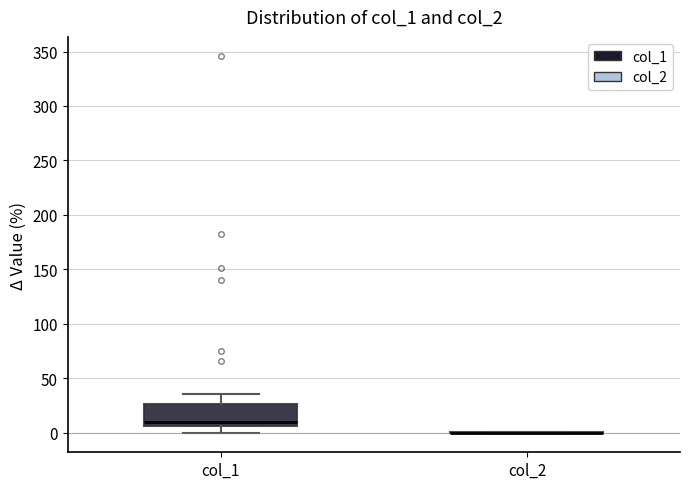

Which box is the tallest, from its lower edge to its upper edge?

col_1